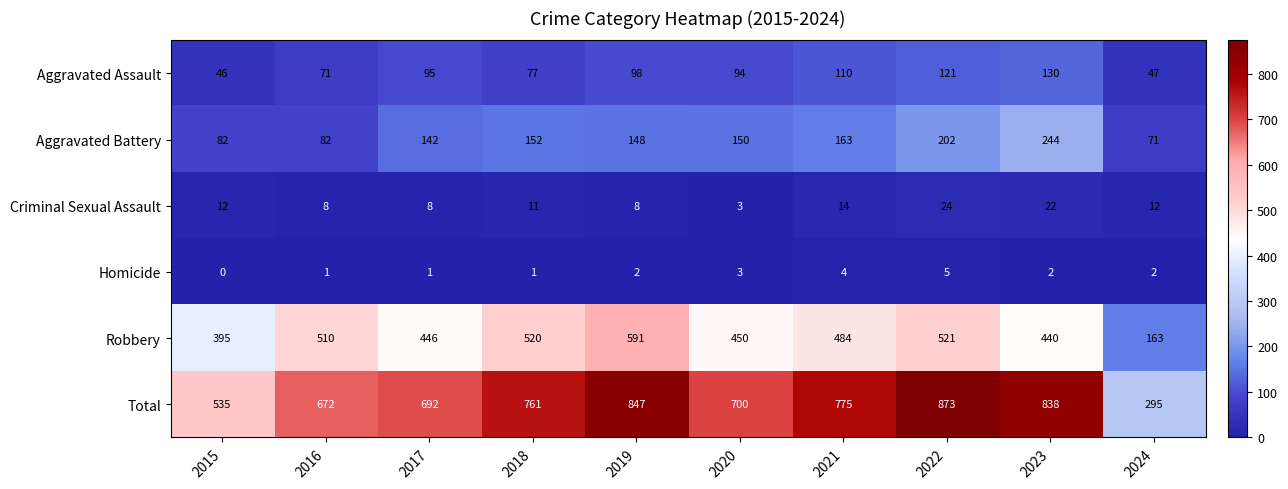

Between 2017 and 2024, which series saw the biggest shift?

Total